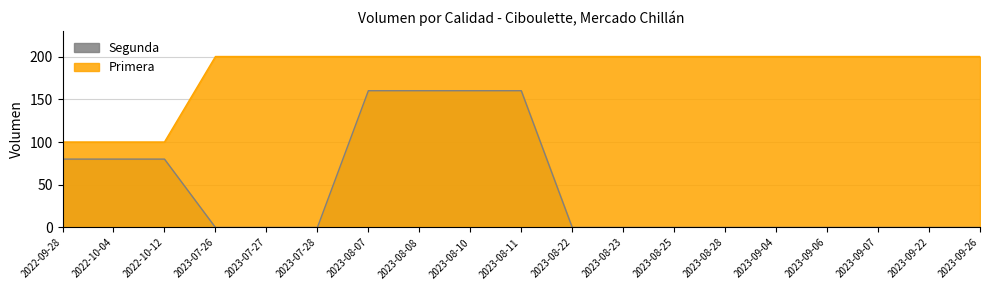

True or false: segunda_precio has more than 1 interior local peaks.

False